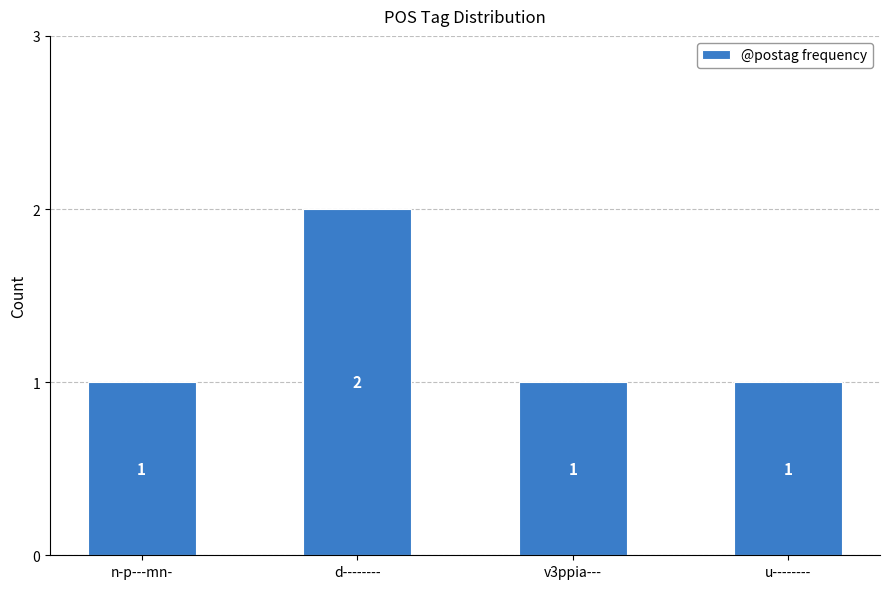

The chart shows a value of 1 at n-p---mn-. True or false?

True